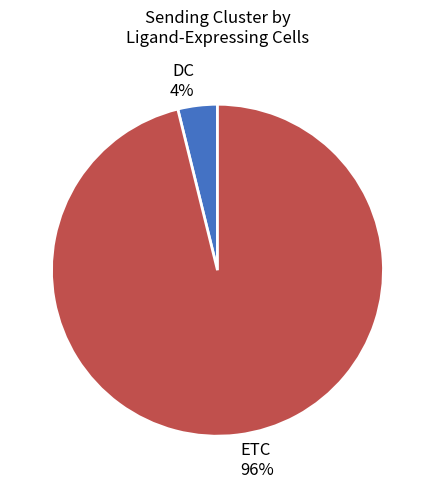

True or false: ETC accounts for 96% of the total.

True